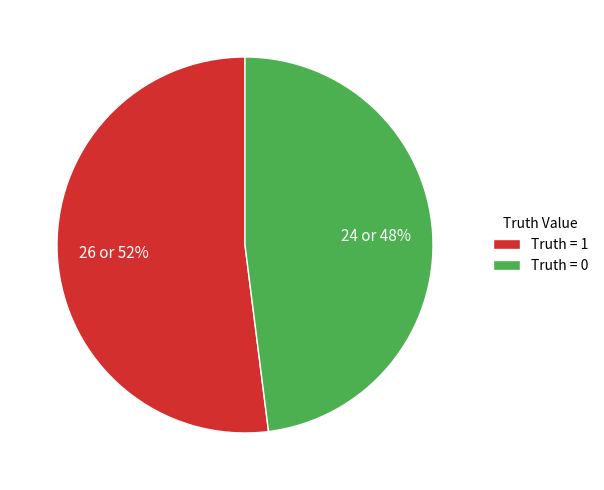

To the nearest percent, what percentage of the pie is Truth = 0?

48%